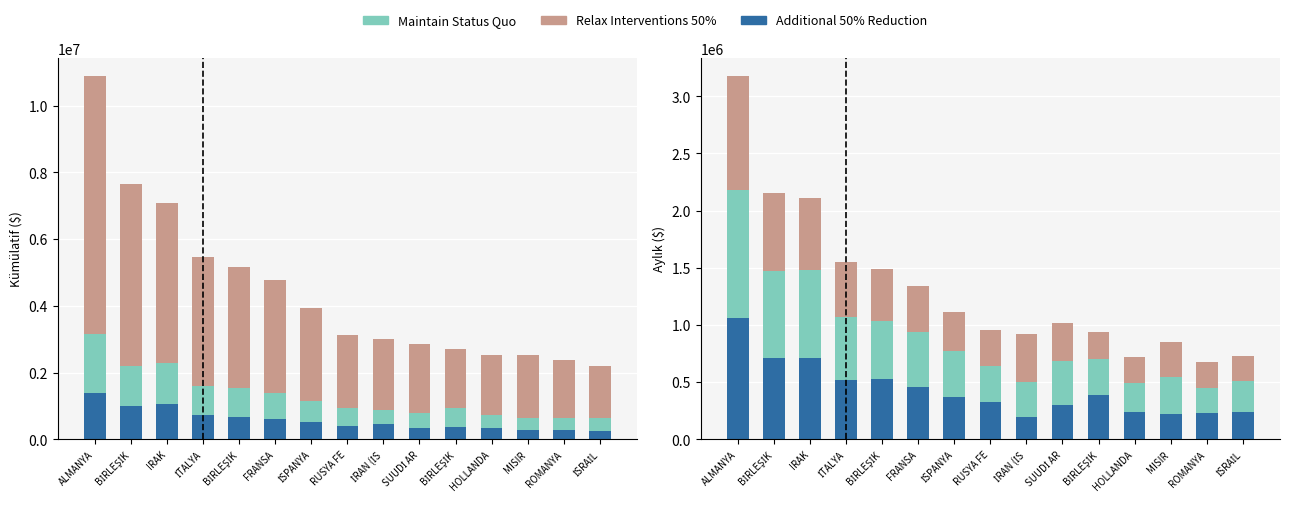

What is the difference between the maximum and second lowest values in the Maintain Status Quo series?

1691239.9